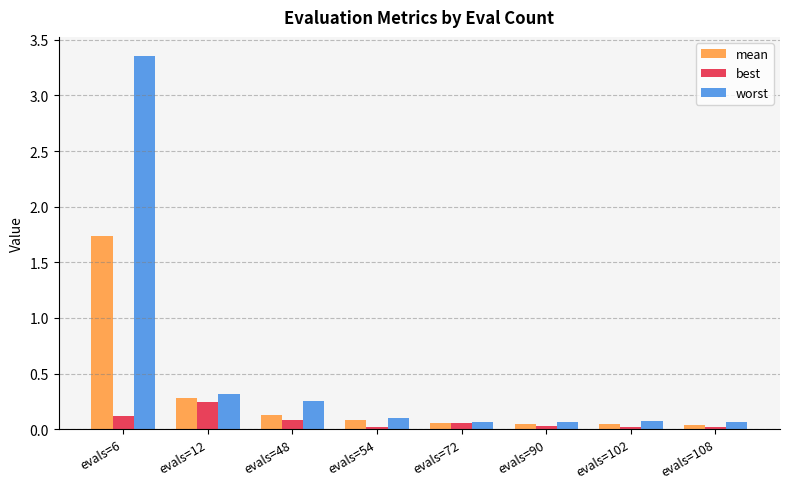

At evals=6, list the series in order from smallest to largest.

best, mean, worst